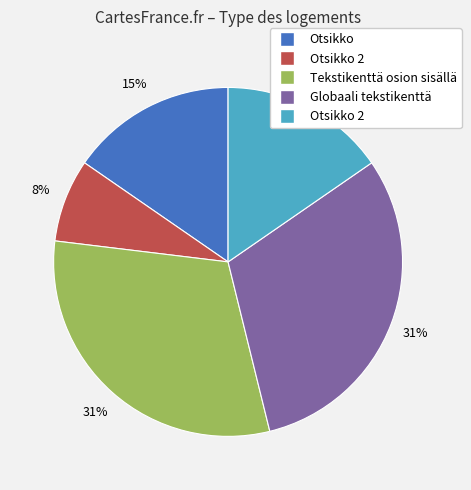

Is there a majority slice in this chart?

No